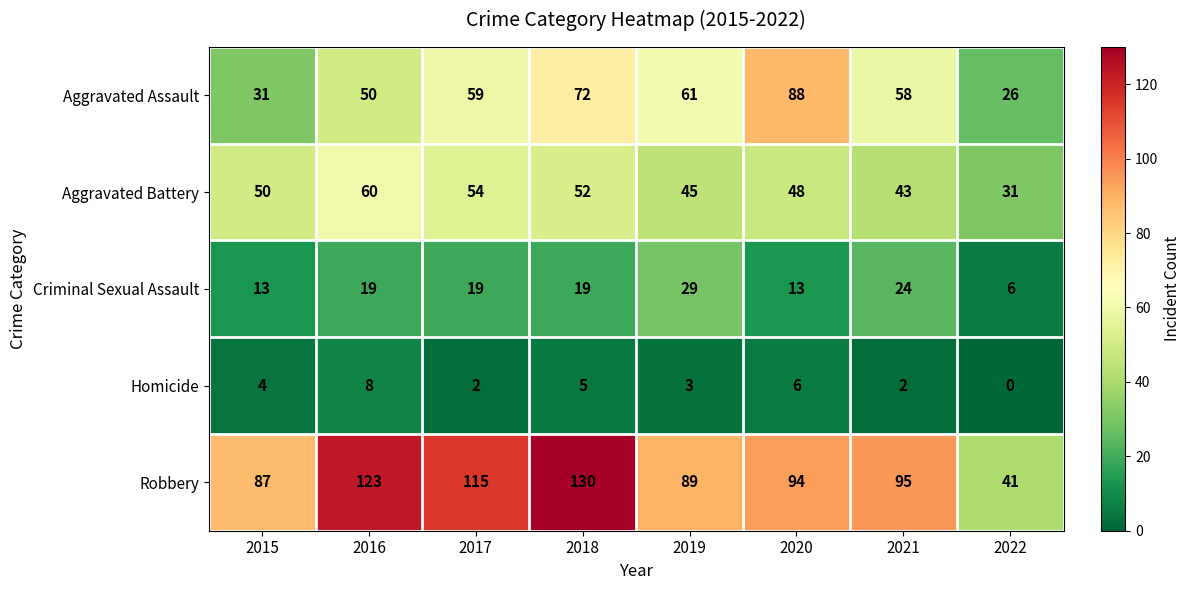

At which label is Aggravated Battery closest to 45?

2019